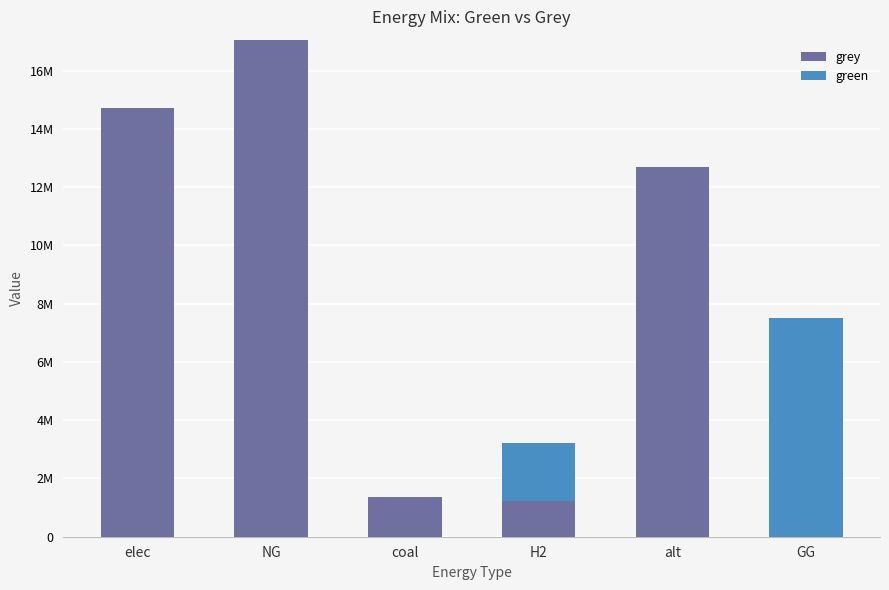

What are all the series names shown in the legend?

grey, green